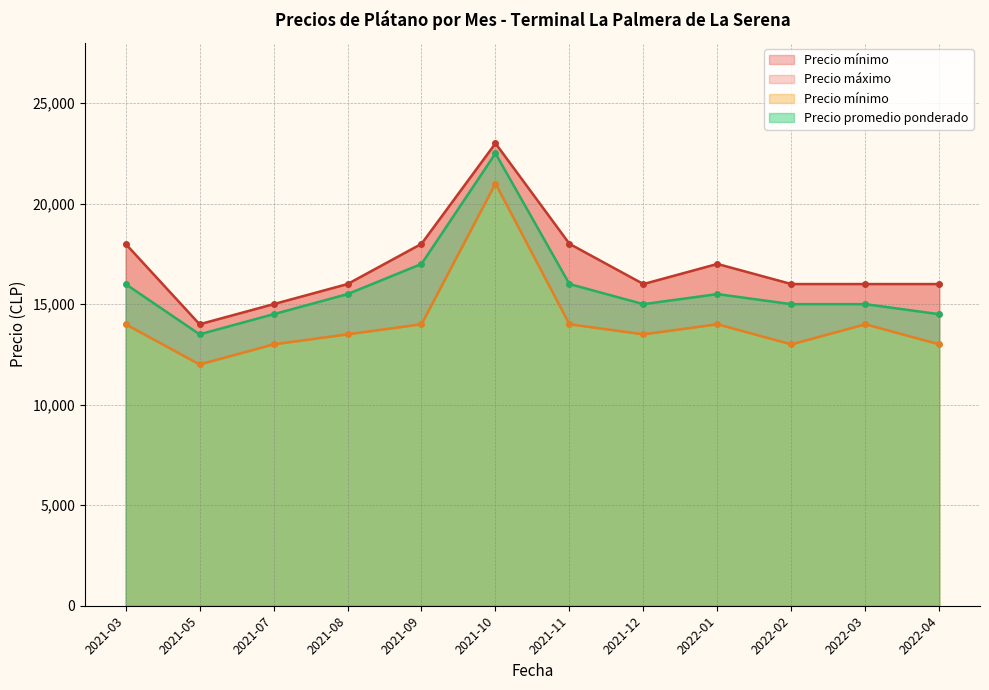

What is the maximum value for Precio promedio ponderado?

22500